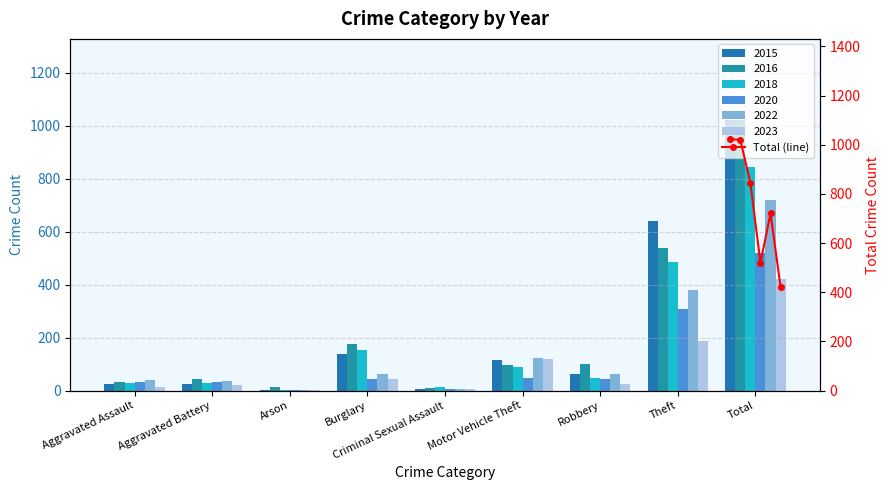

What is the average value?

758